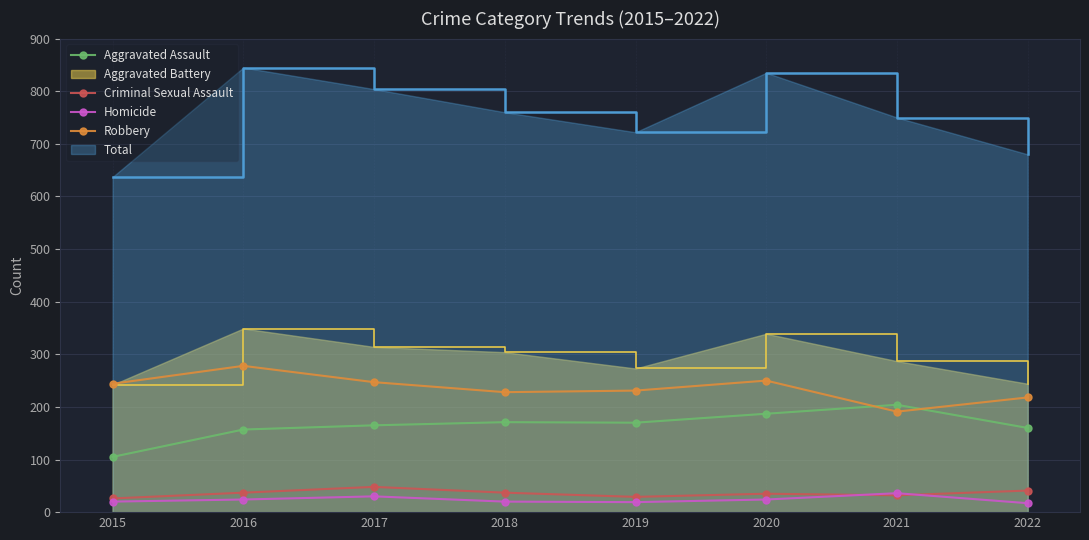

At which category is the sum across all series the highest?

2016